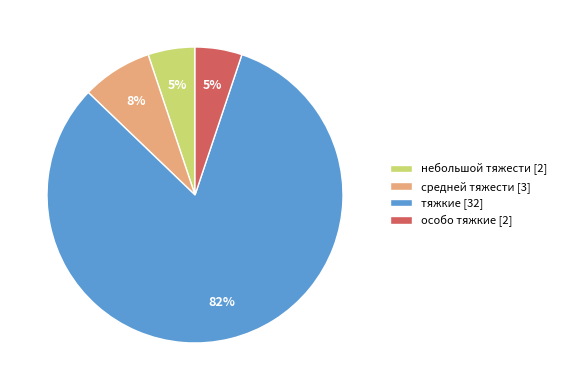

Which has a higher value, небольшой тяжести [2] or тяжкие [32]?

тяжкие [32]